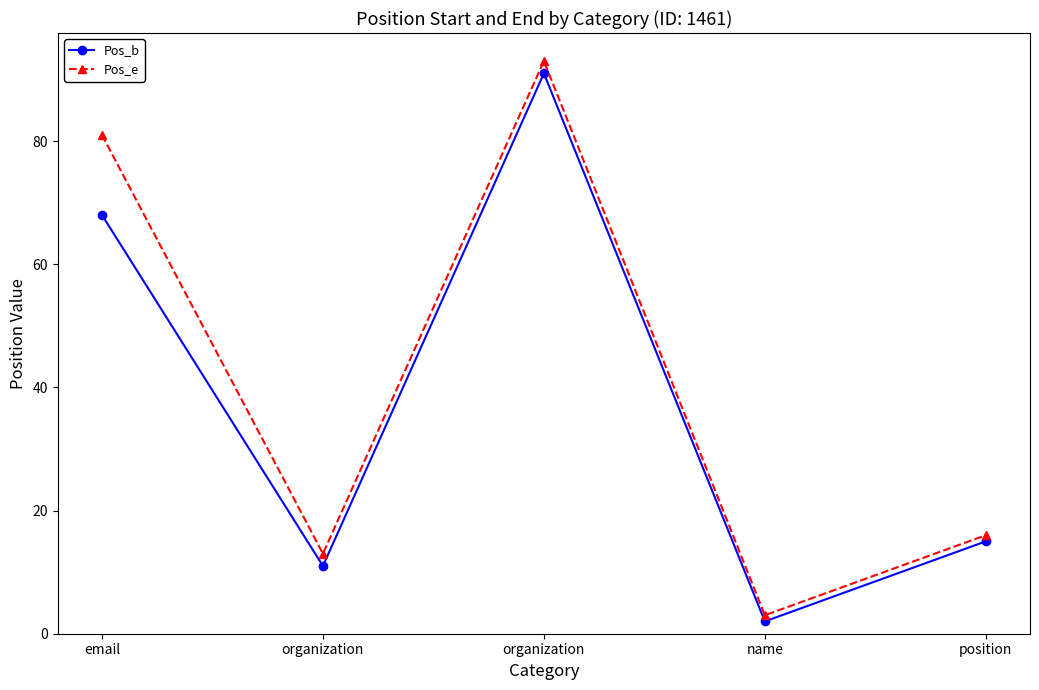

What are all the series names shown in the legend?

Pos_b, Pos_e